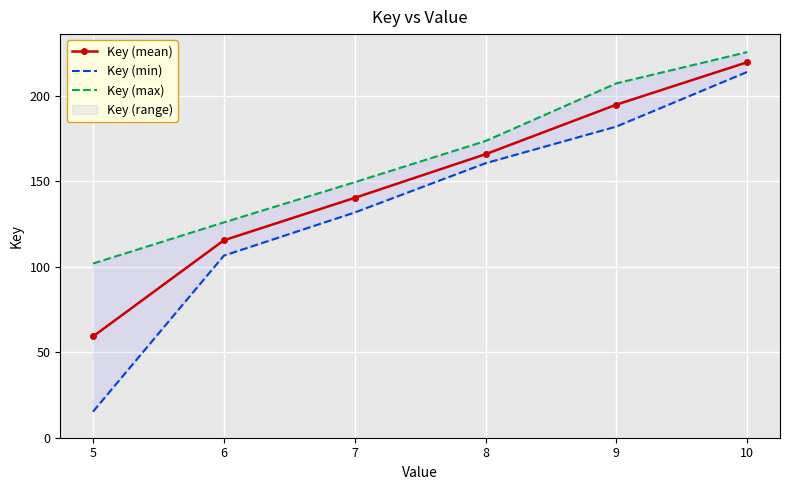

List the labels in order of Key (min) value, largest first.

10, 9, 8, 7, 6, 5